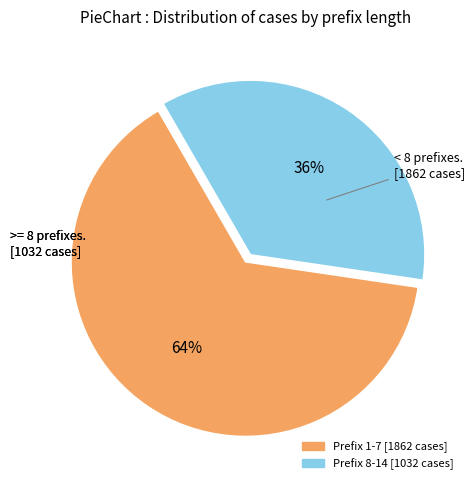

To the nearest percent, what is the average slice percentage?

50%